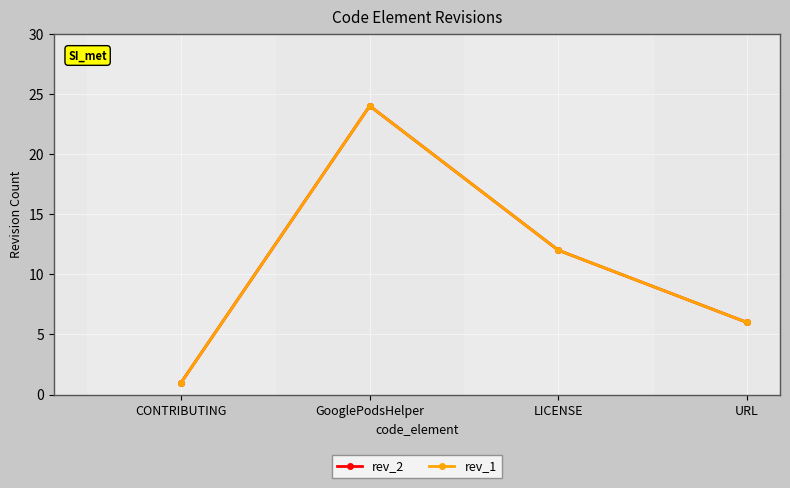

Between GooglePodsHelper and LICENSE, which is larger?

GooglePodsHelper